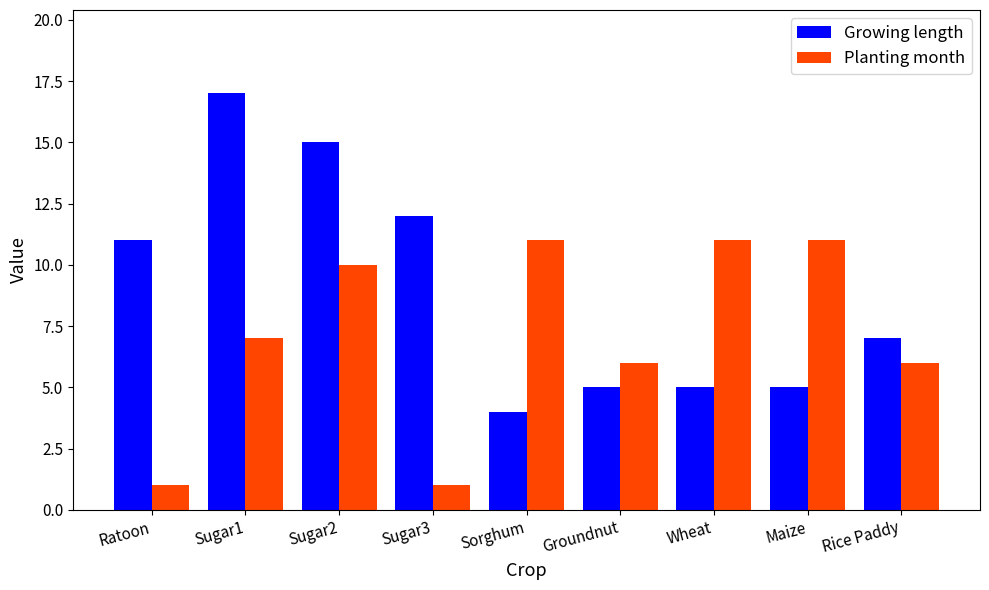

Is it true that Growing length equals 7 at Rice Paddy?

True